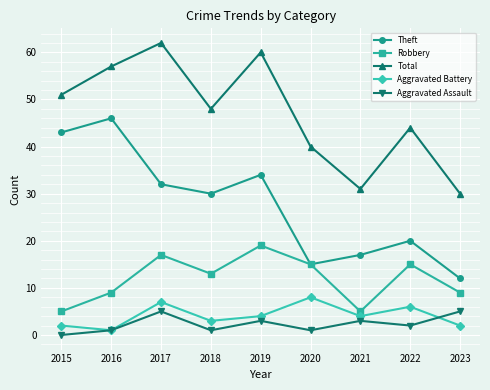

The value of Total at 2016 is 37. True or false?

False